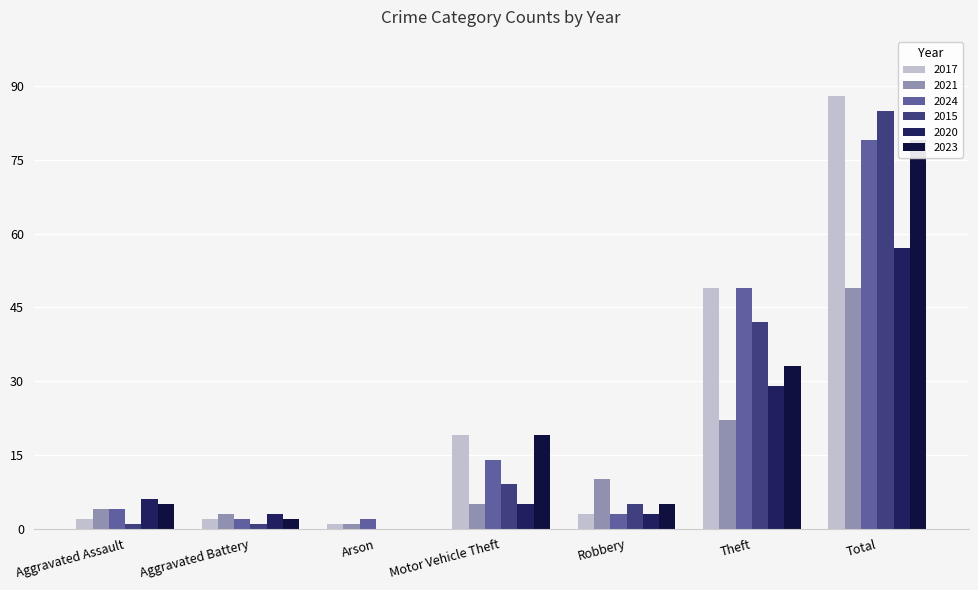

What is the sum of the 2020 values at Robbery and Arson?

3